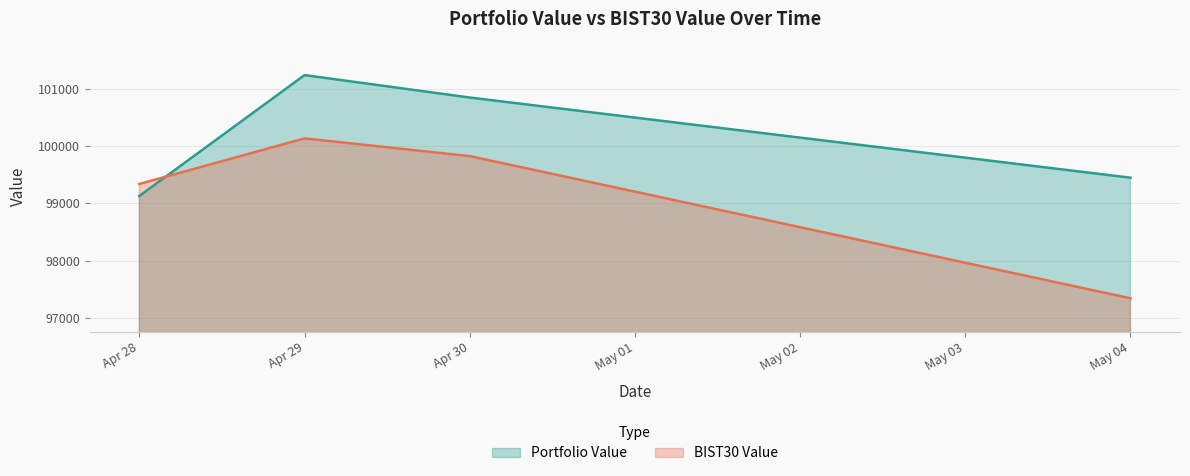

List the series in order of their overall mean, lowest first.

BIST30 Value, Portfolio Value